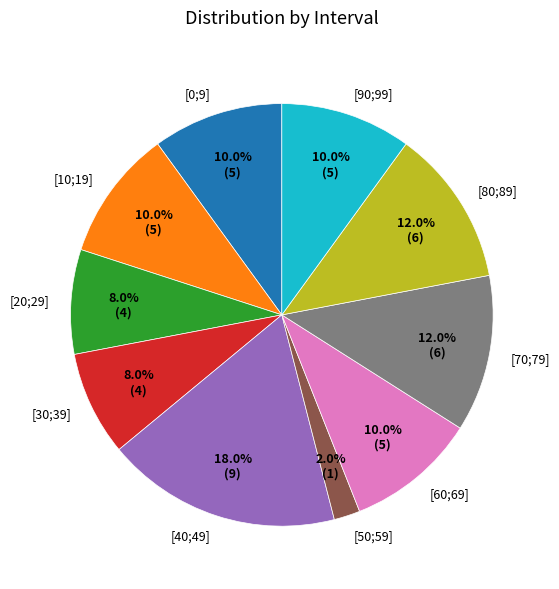

The [90;99] slice represents 10% of the pie. True or false?

True